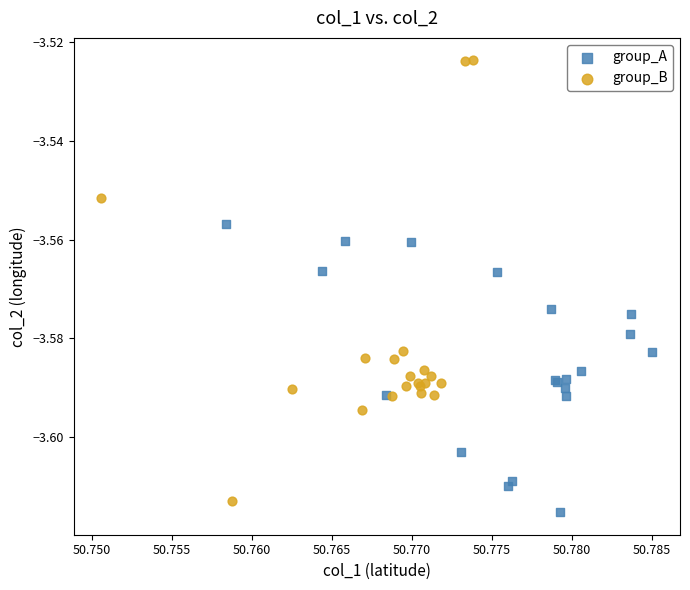

Which series contains the lowest Y value?

group_A